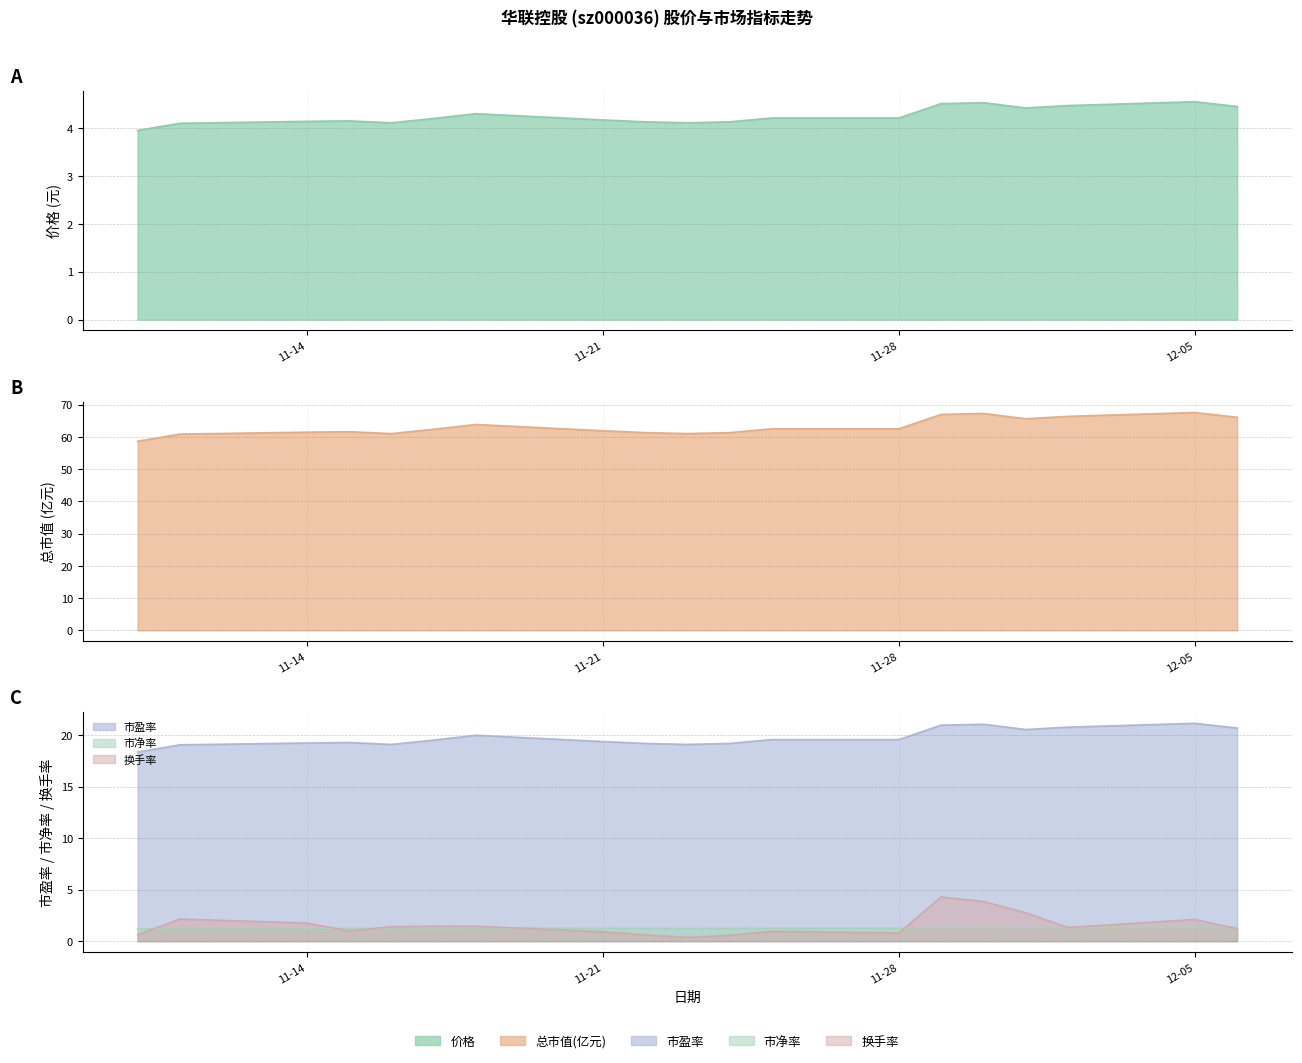

What is the greatest value displayed?

67.5